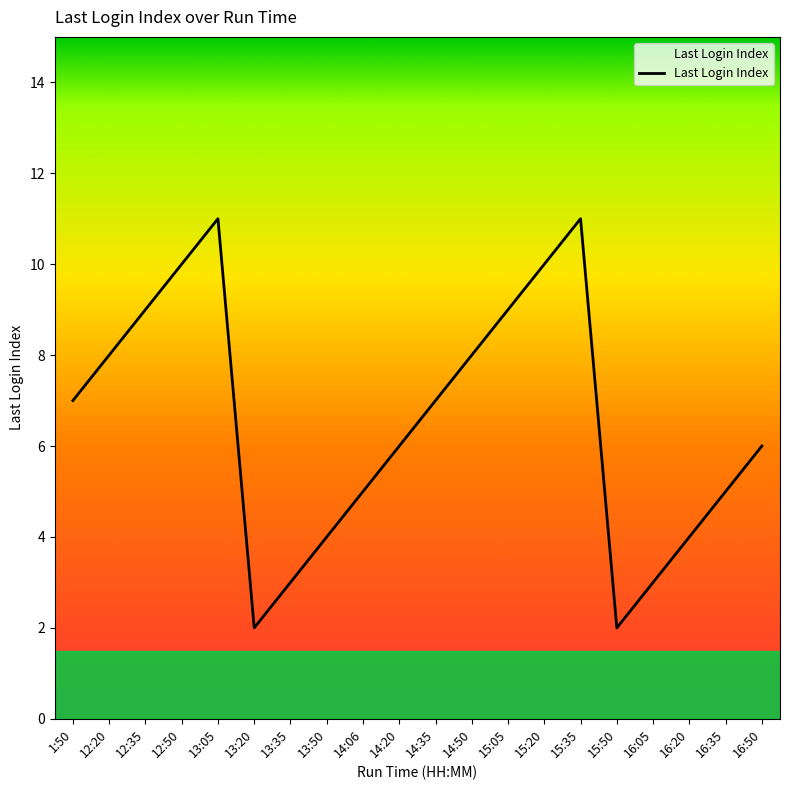

Reading left to right, what are all the values shown in this chart?

7	8	9	10	11	2	3	4	5	6	7	8	9	10	11	2	3	4	5	6